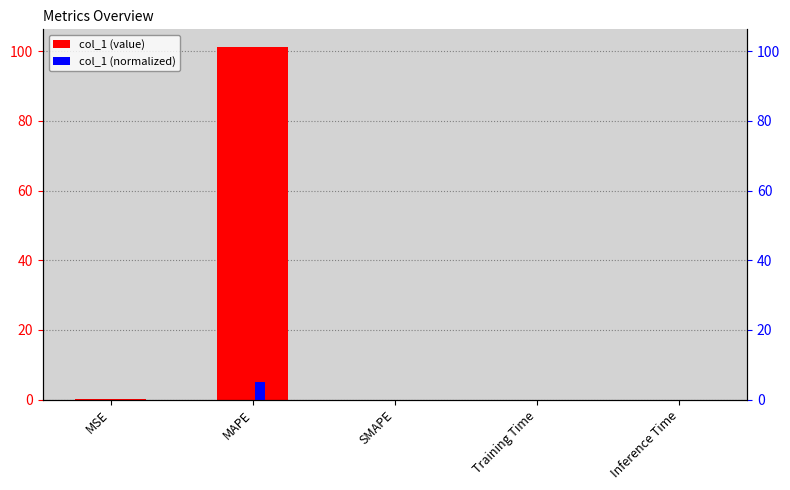

Reading left to right, list all the values displayed in this chart.

col_1: MSE=0.0	MAPE=101.2	SMAPE=0.0	Training Time=0.0	Inference Time=0.0
normalized col_1: MSE=0.0	MAPE=5.1	SMAPE=0.0	Training Time=0.0	Inference Time=0.0